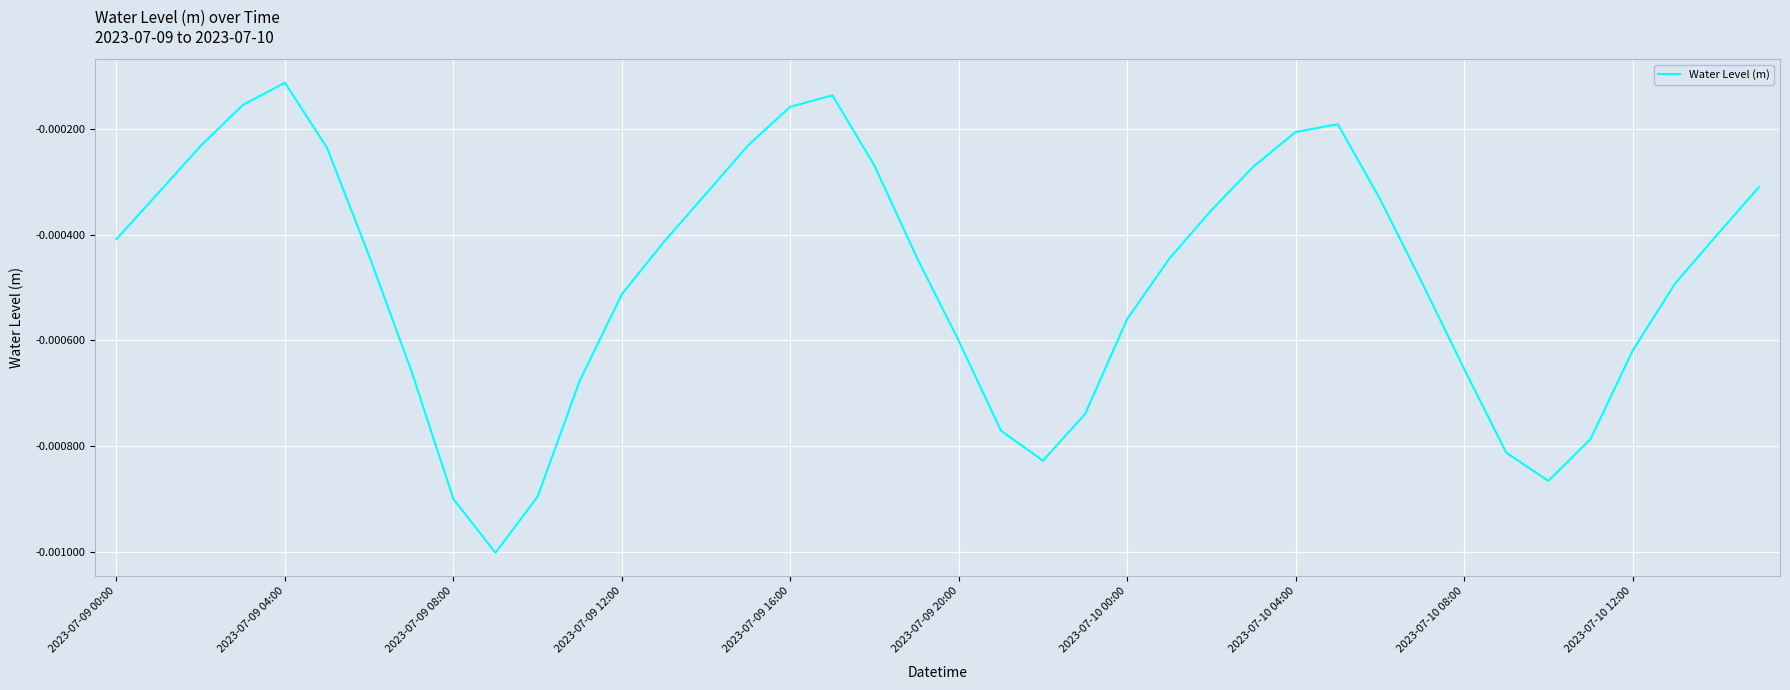

How many interior local peaks (higher than both neighbors) does the data have?

3